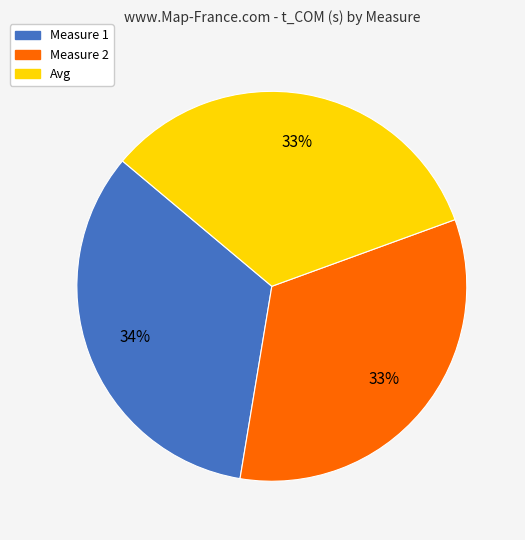

To the nearest percent, what percentage of the pie is Avg?

33%